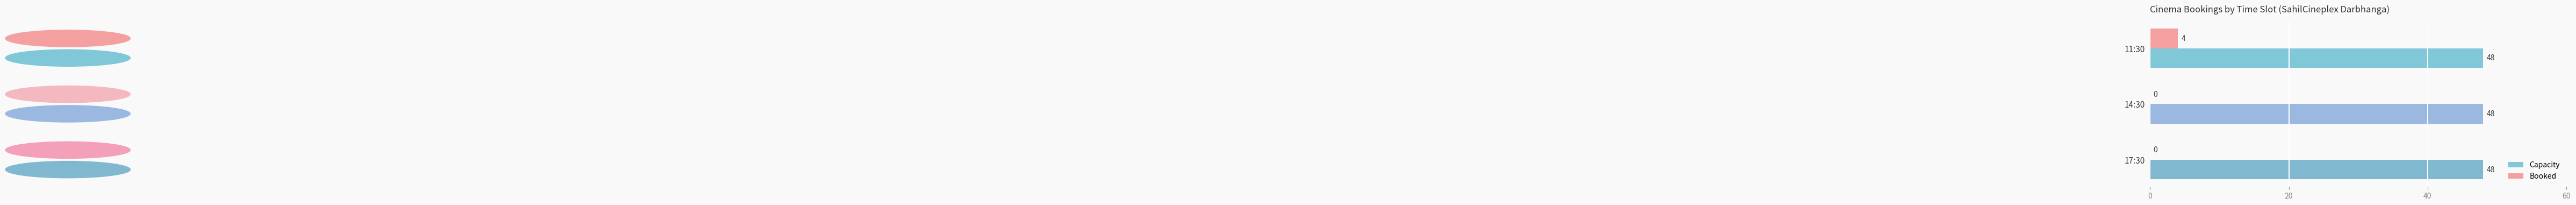

What is the sum of all Capacity values?

144